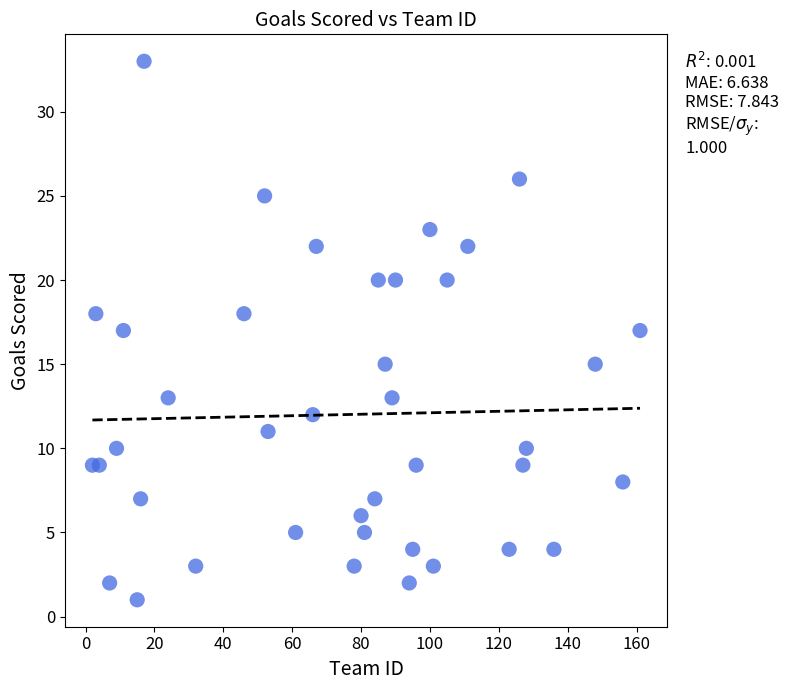

What is the range of Y values (max minus min)?

32